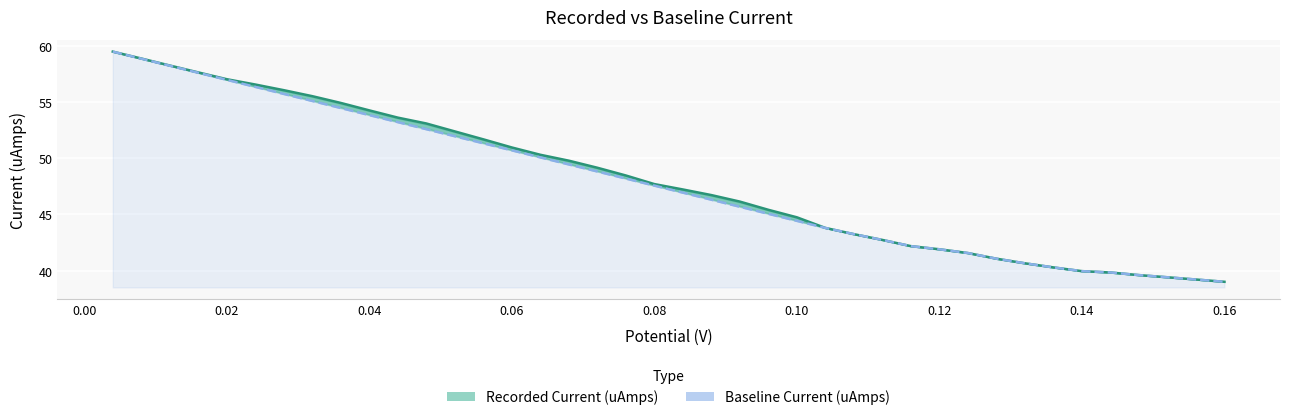

True or false: there are more than 0 points higher than both neighbors.

False